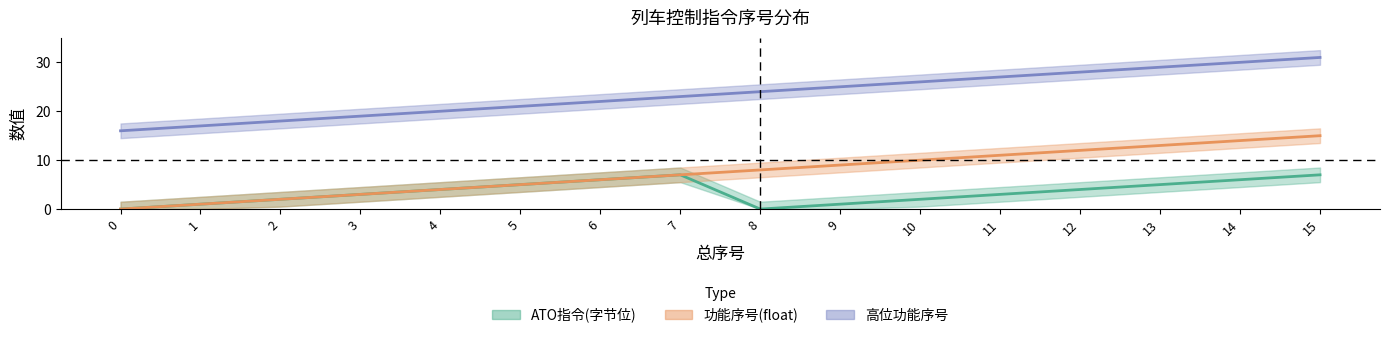

True or false: 功能序号(float) has a value of 12 at 8.

False